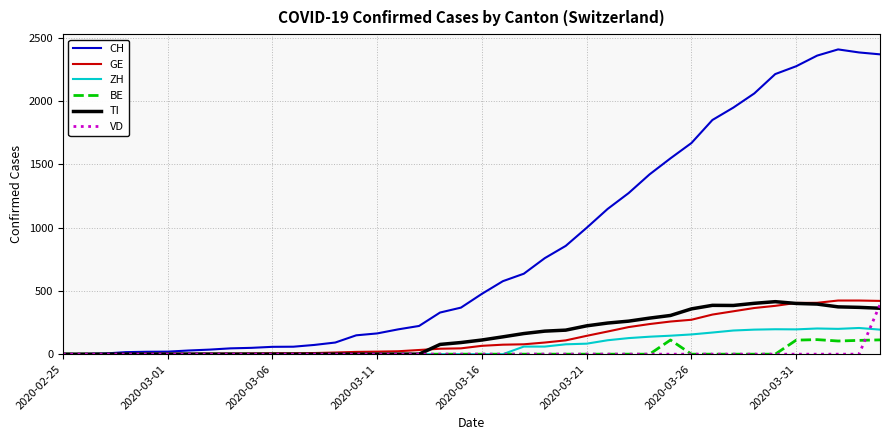

Which series has the widest spread of values?

CH